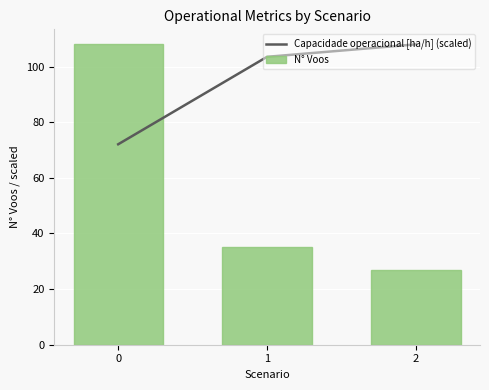

How many values in the Capacidade operacional [ha/h] (scaled) series are below 103?

1